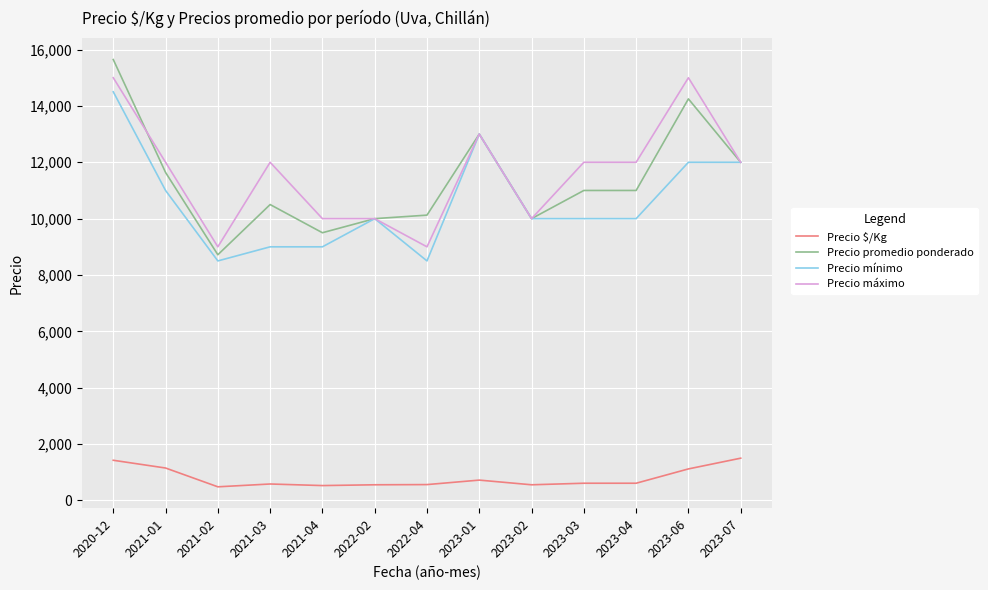

True or false: Precio promedio ponderado has more than 2 points higher than both neighbors.

True